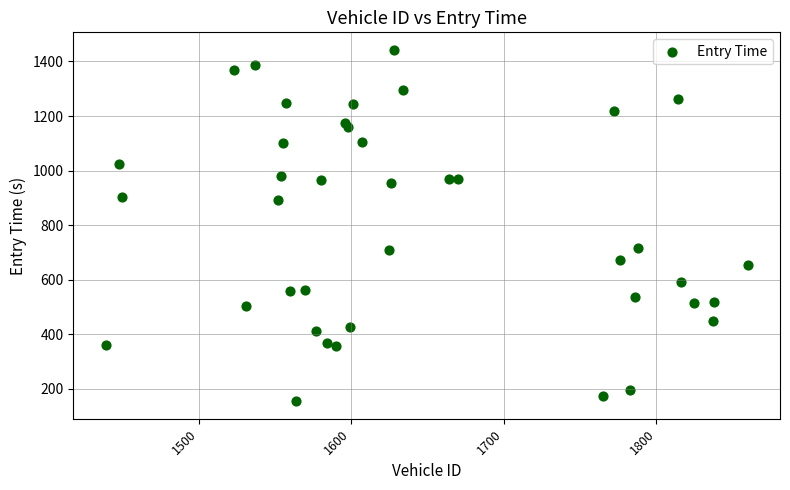

What is the range of Y values (max minus min)?

1287.3